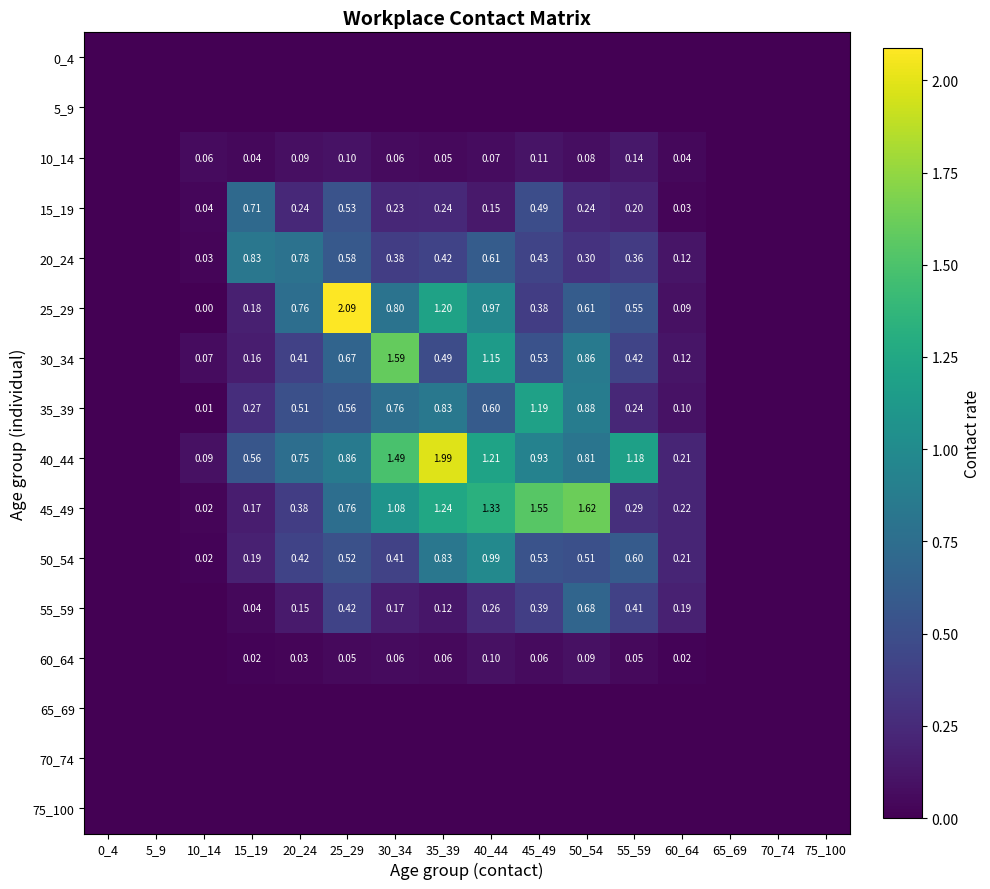

The 15_19 series shows 0.0 at 75_100. True or false?

True